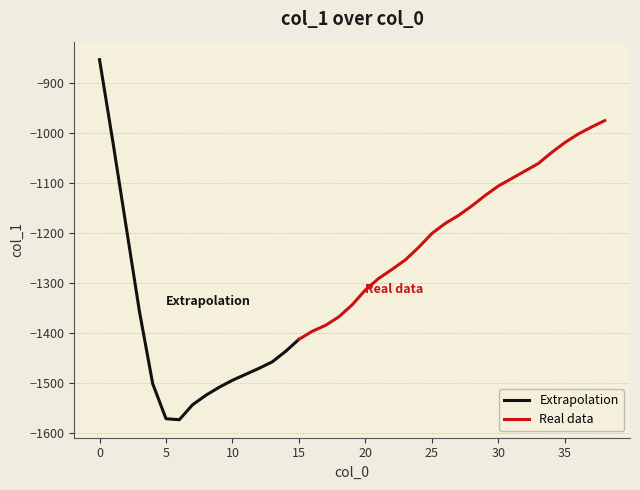

What is the sum of all values?

-49427